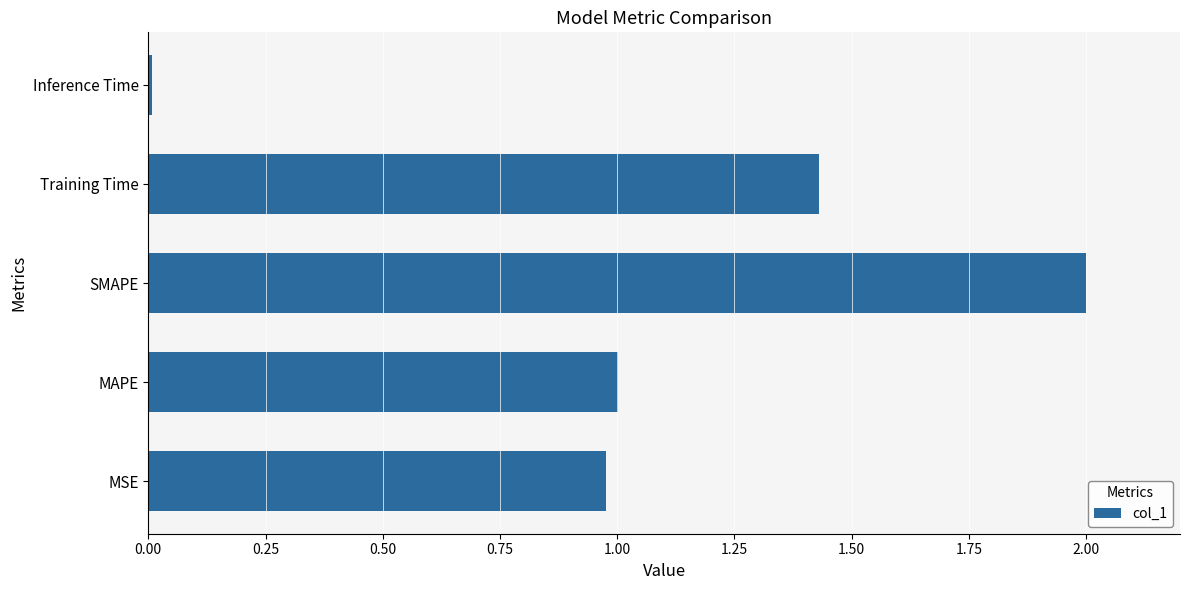

How many values exceed 1?

3